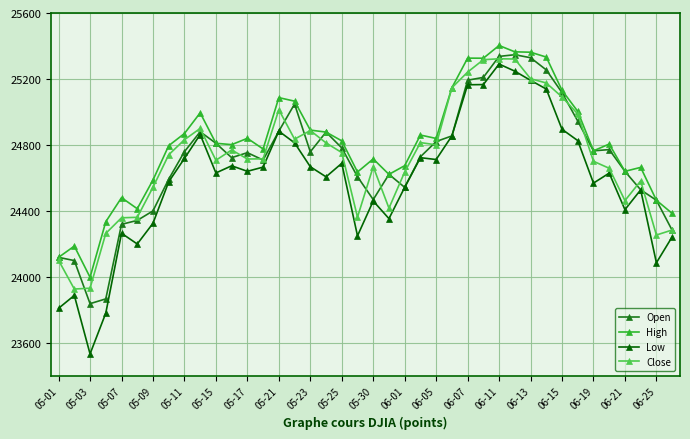

What are all the series names shown in the legend?

Open, High, Low, Close